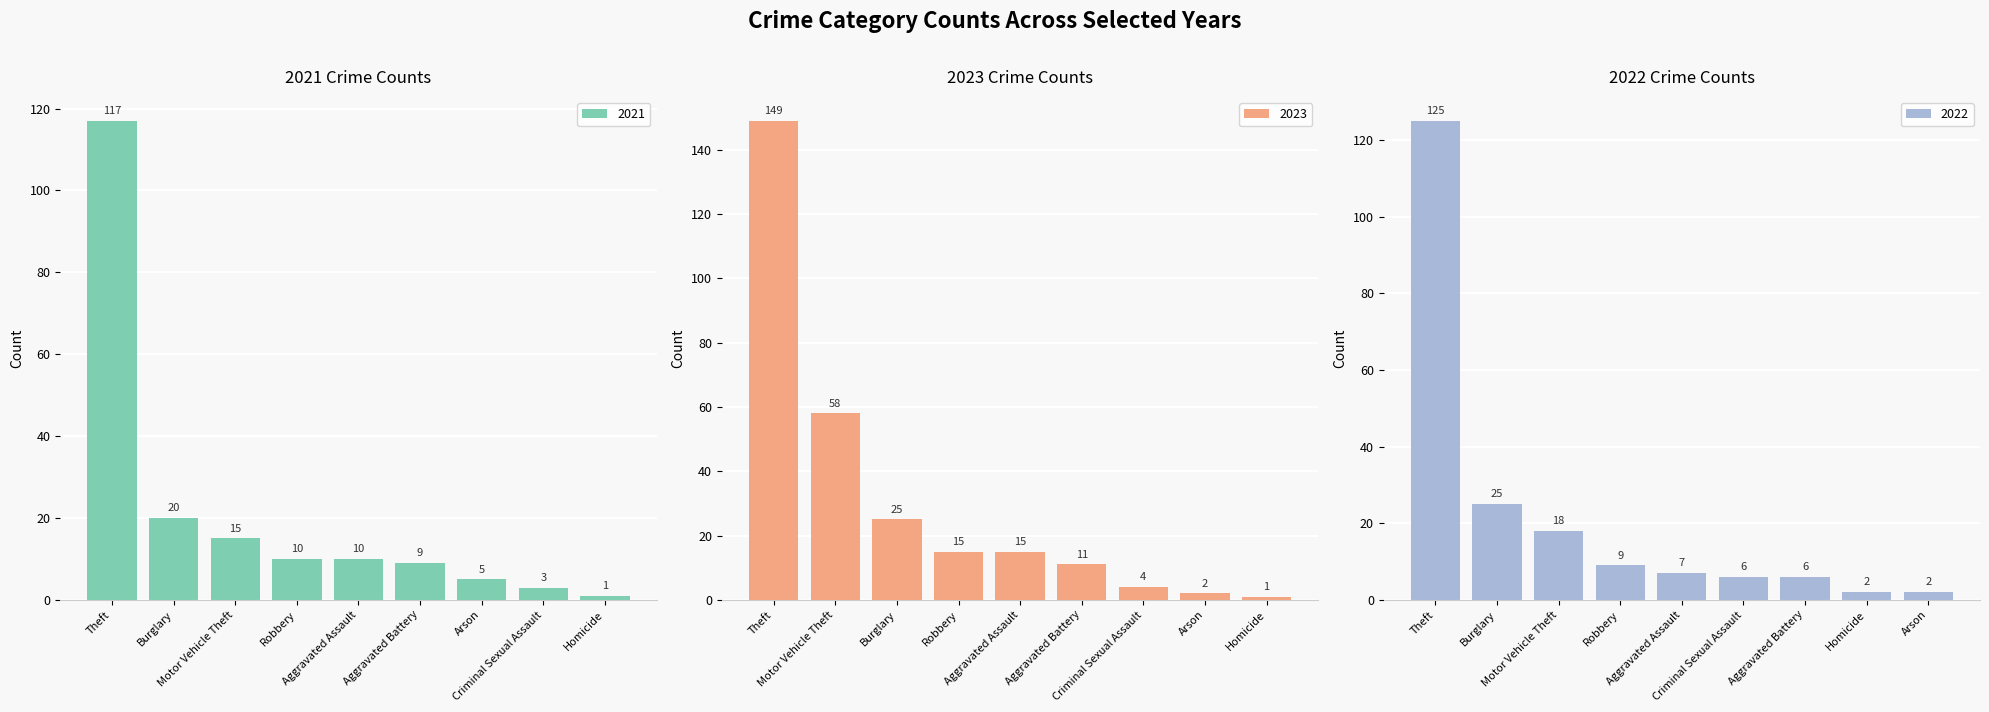

What is the difference between the second highest and minimum values in the 2021 series?

19